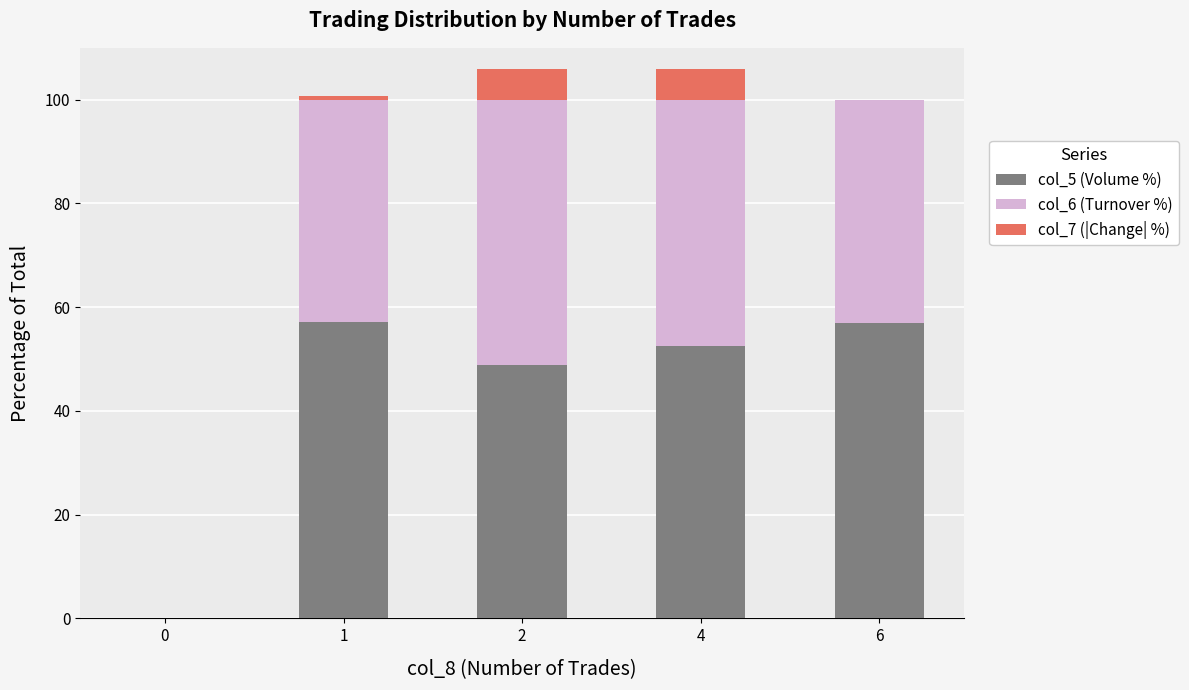

What is the total value across all series at 2?

106.0